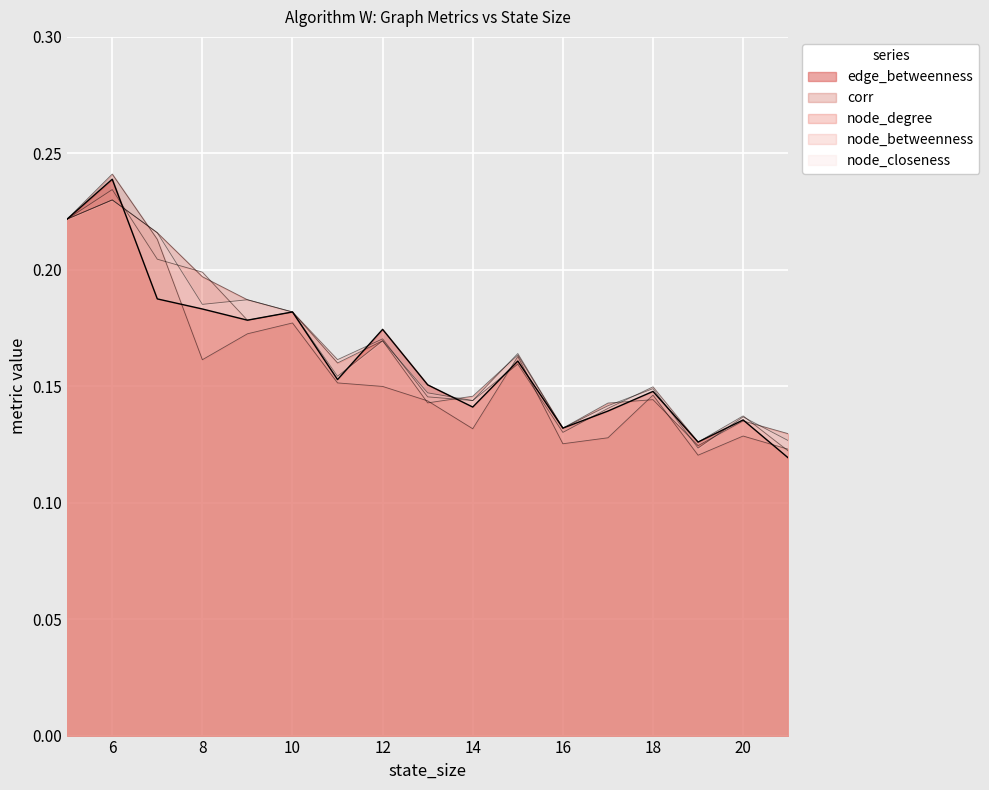

Which has a higher value, 8 or 10?

8